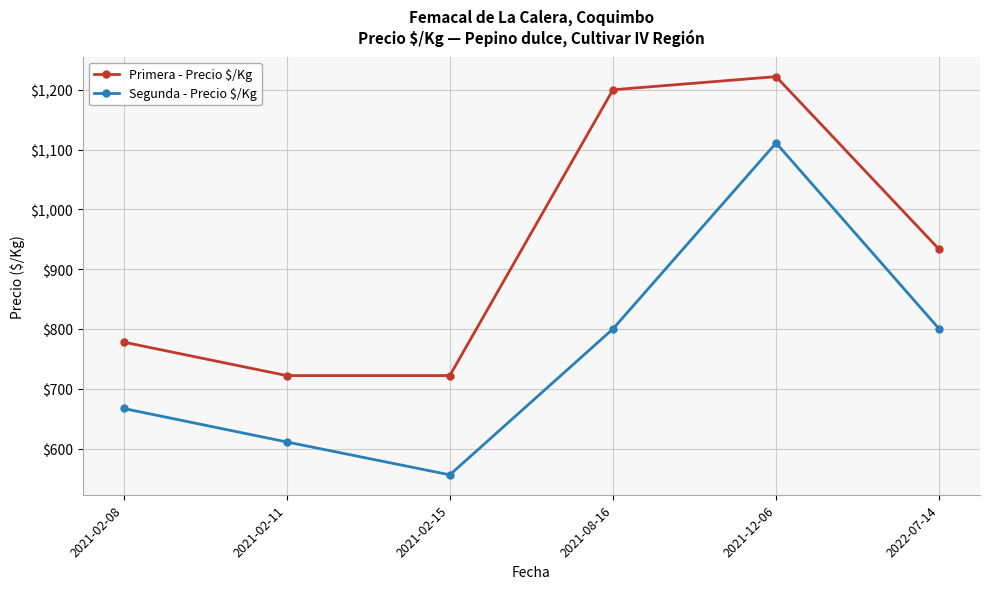

What is the average value of the Primera - Precio $/Kg series?

930